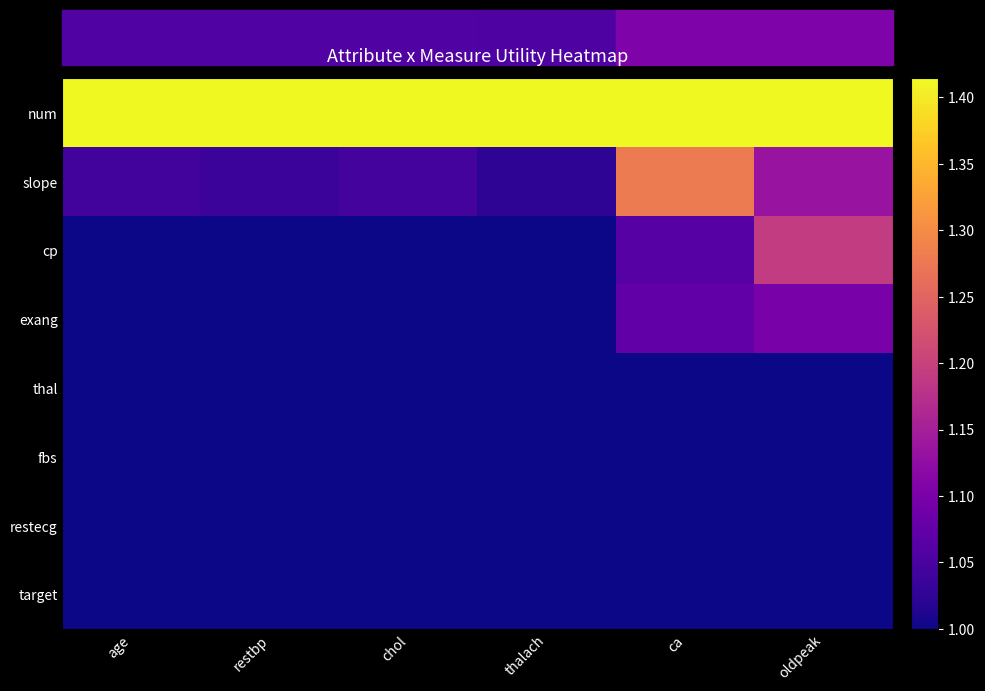

At restbp, list the series in order from smallest to largest.

cp, exang, thal, fbs, restecg, target, slope, num